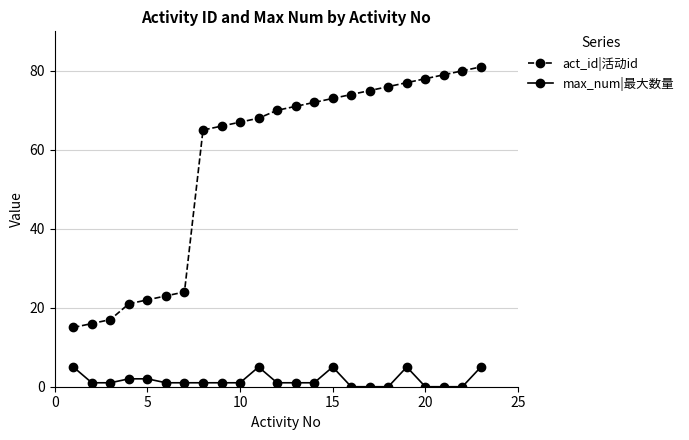

Which series has the widest spread of values?

act_id|活动id